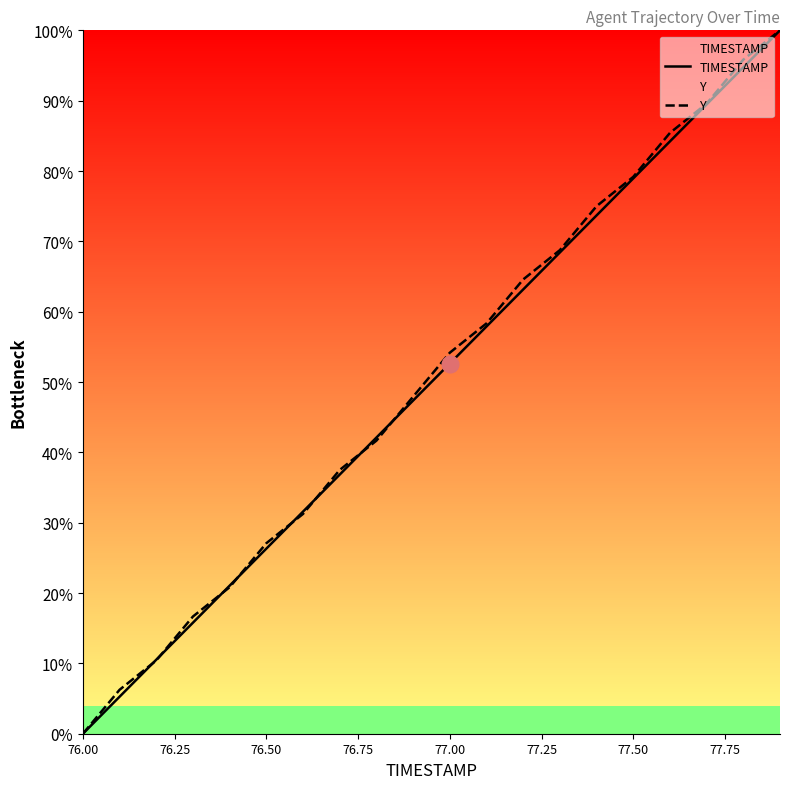

What is the highest value of the TIMESTAMP series?

100.0